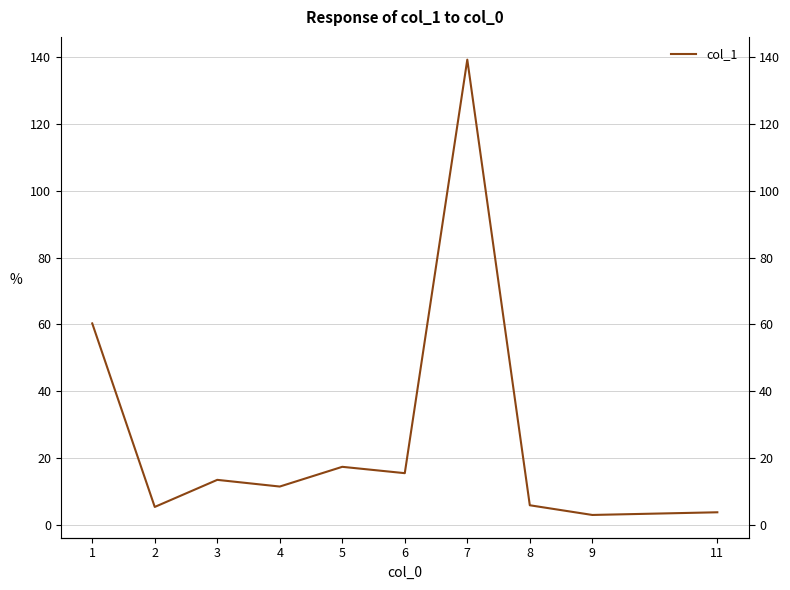

The value at 3 is 13.5. True or false?

True